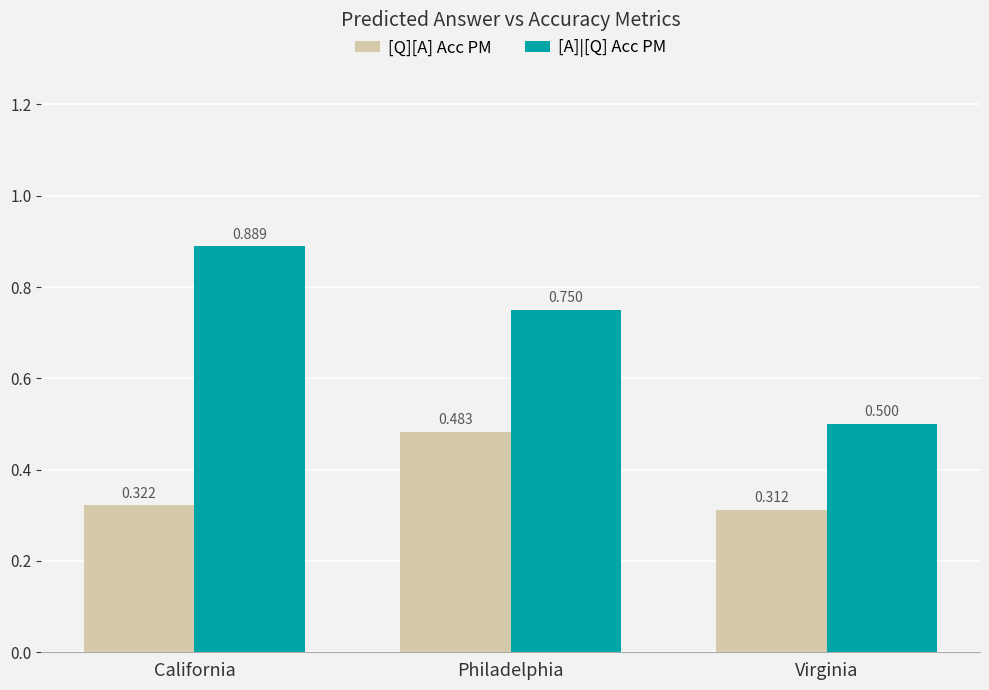

What are all the series names shown in the legend?

[Q][A] Acc PM, [A]|[Q] Acc PM